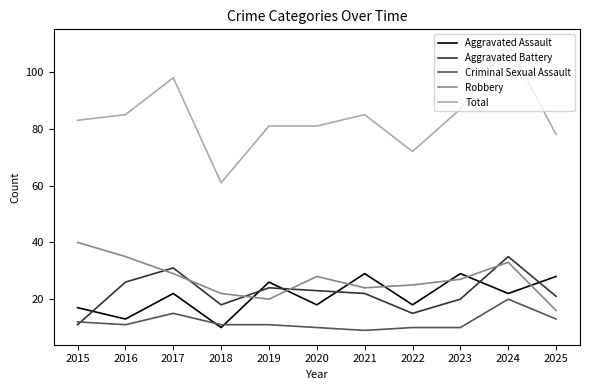

The Criminal Sexual Assault series shows 18 at 2015. True or false?

False